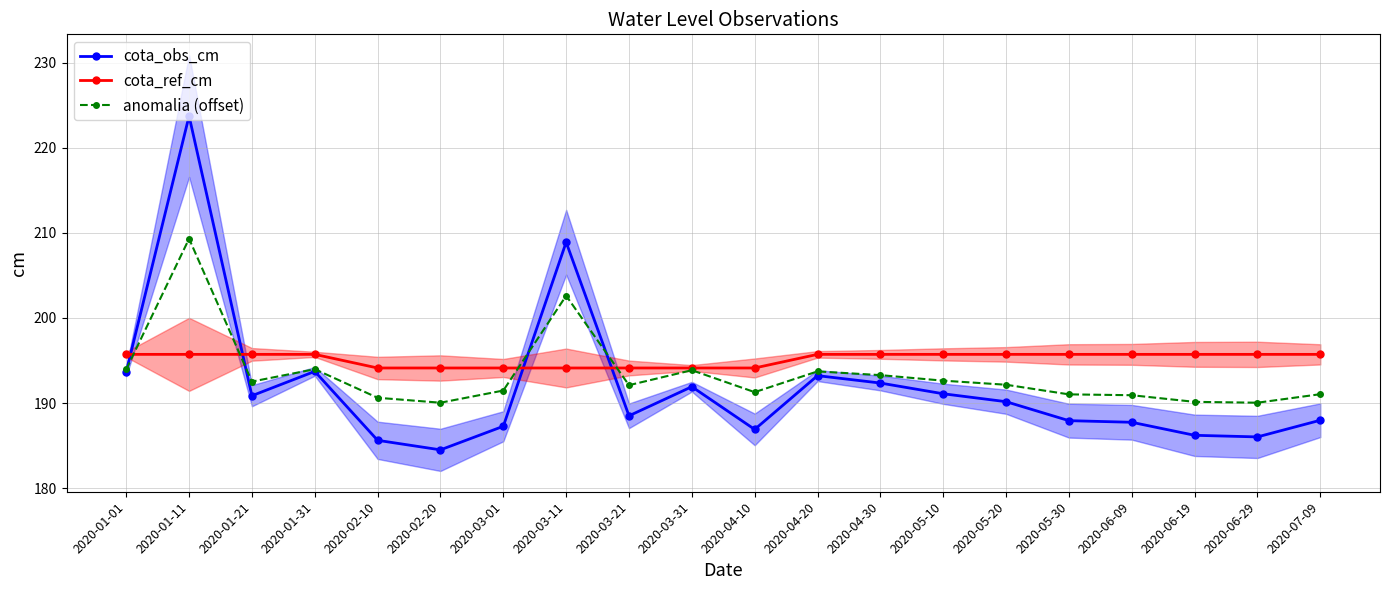

How many data points in anomalia (offset) are less than 192?

9